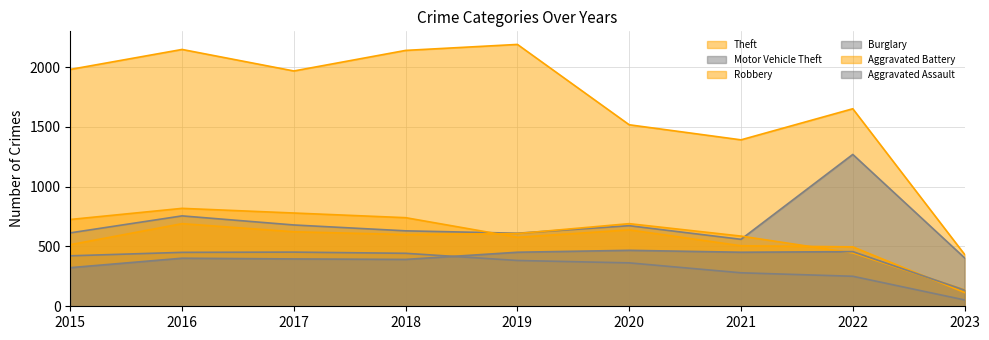

At which label is Aggravated Assault closest to 301?

2015